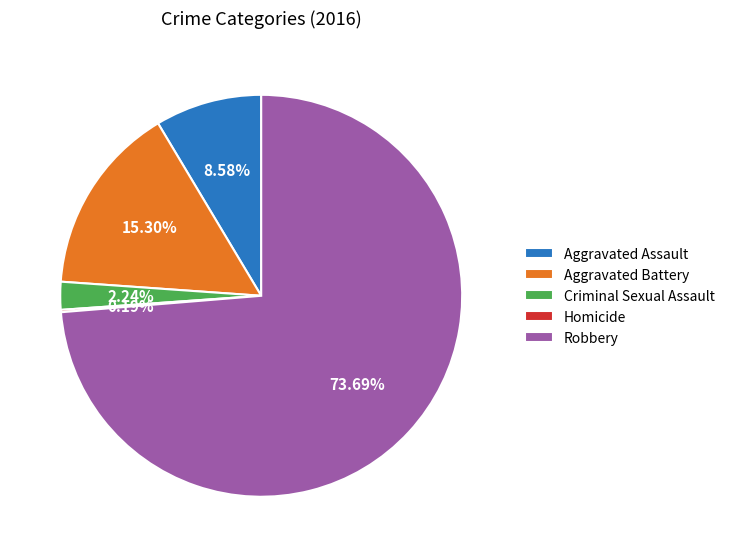

Which has a higher value, Aggravated Battery or Criminal Sexual Assault?

Aggravated Battery